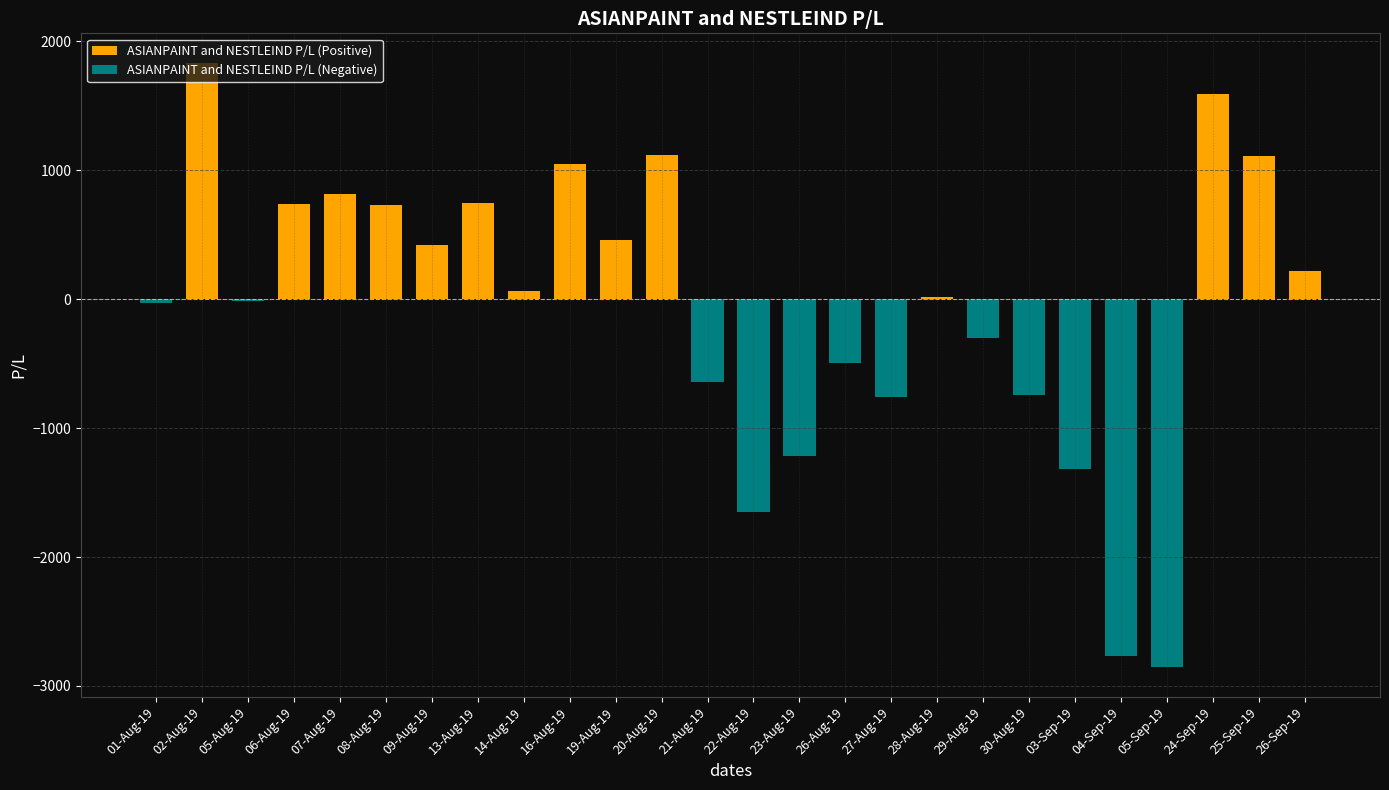

Which series has the widest spread of values?

ASIANPAINT and NESTLEIND P/L (Negative)